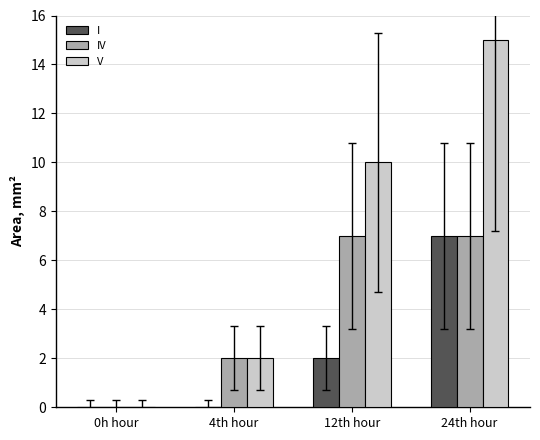

What are all the series names shown in the legend?

I, IV, V